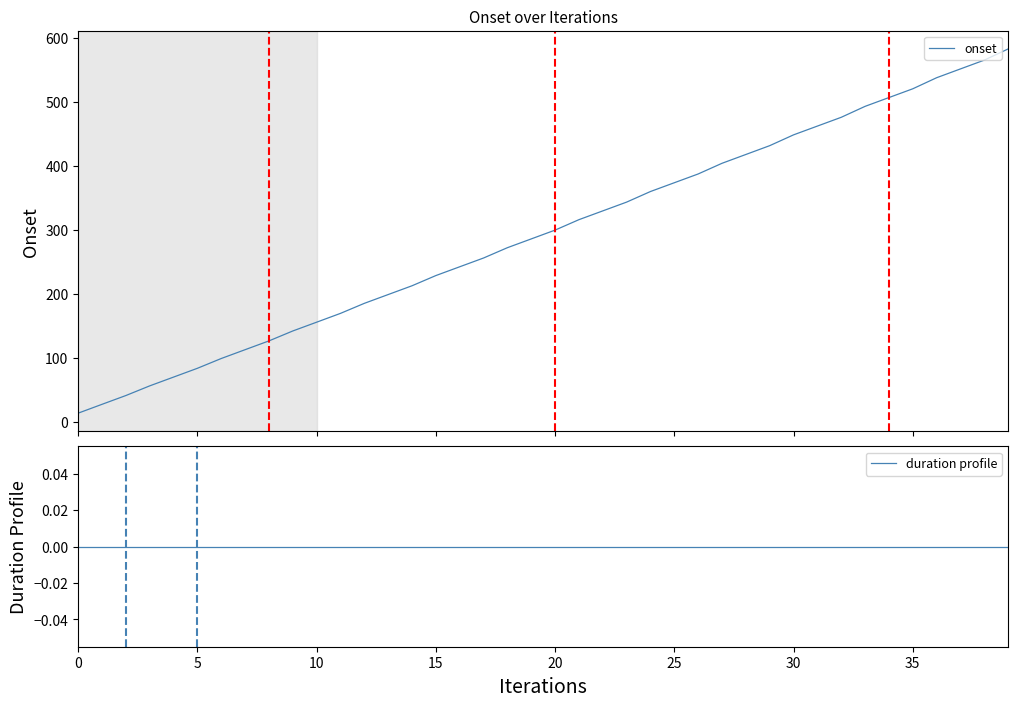

Count the number of categories in the chart.

40